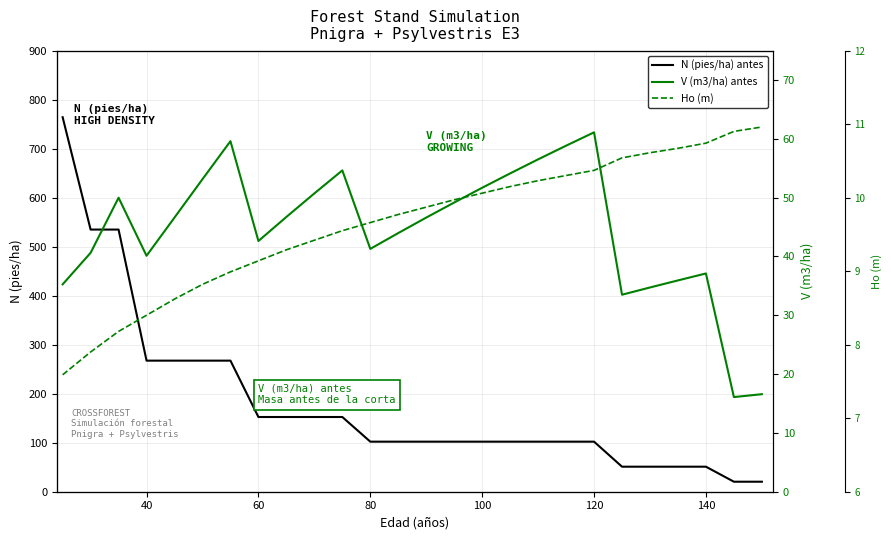

True or false: N (pies/ha) antes and Ho (m) cross at least once.

False